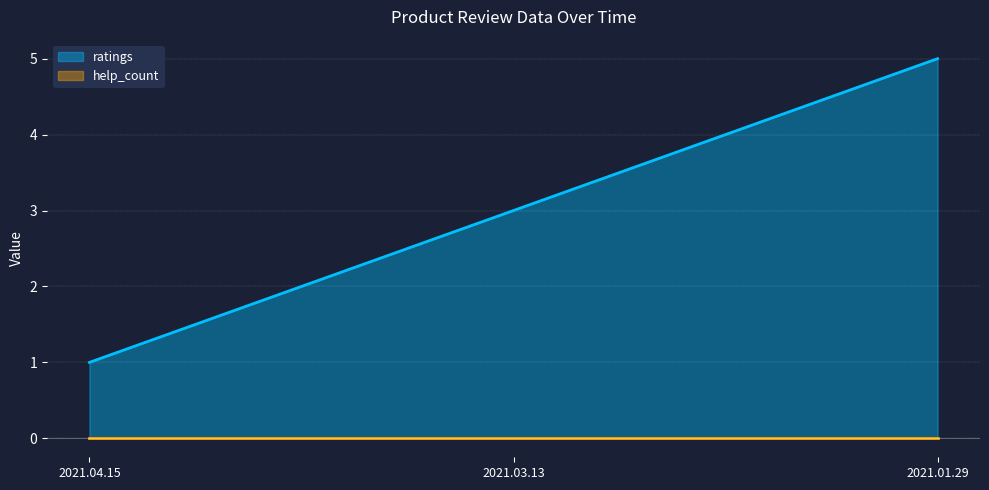

How many values are below 3?

1